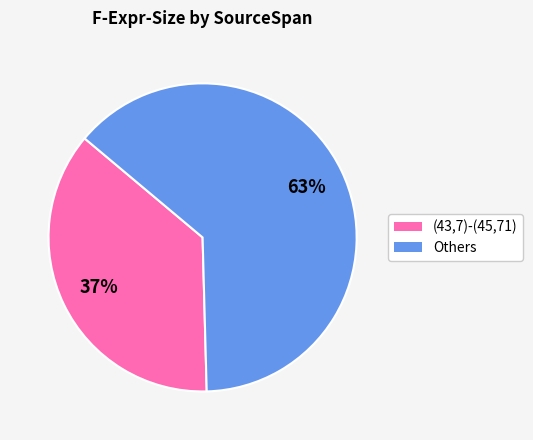

Is there a majority slice in this chart?

Yes